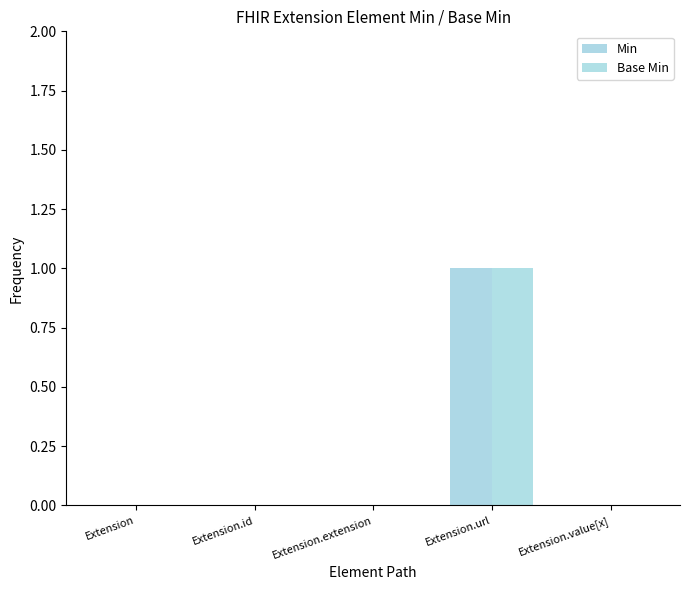

What are all the series names shown in the legend?

Min, Base Min